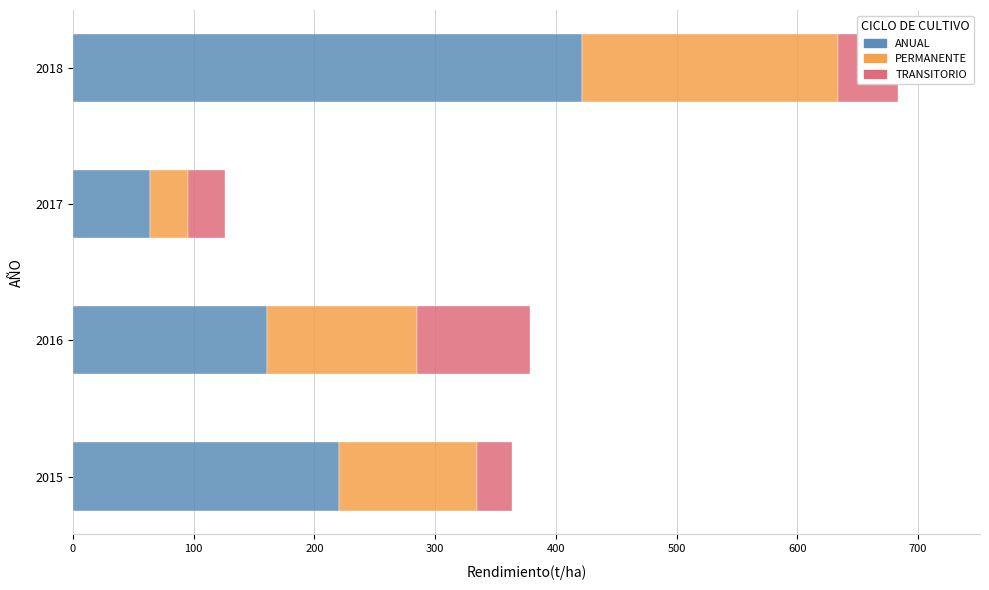

Which series has the largest total across all categories?

ANUAL